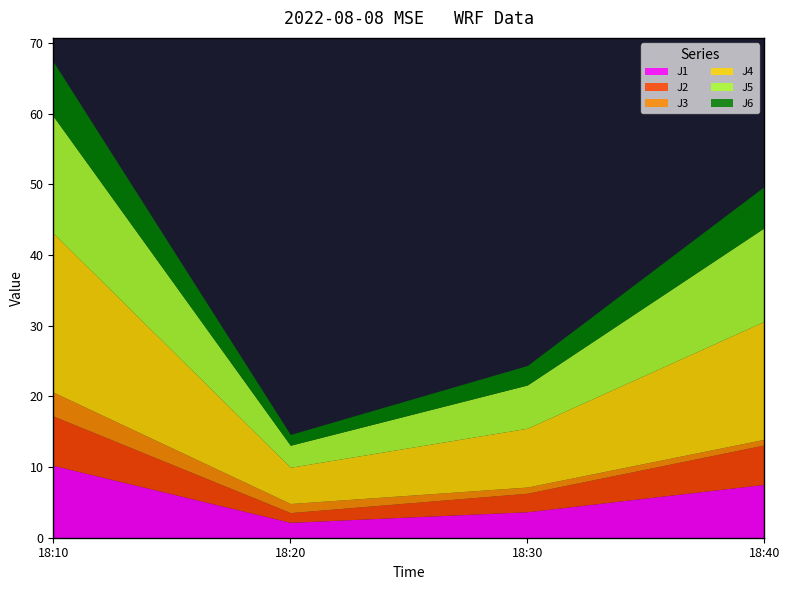

What is the average value of the J1 series?

5.9